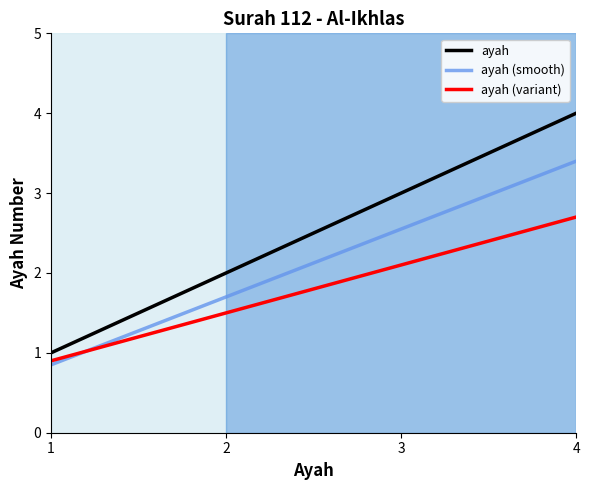

Which series has the largest total across all categories?

ayah